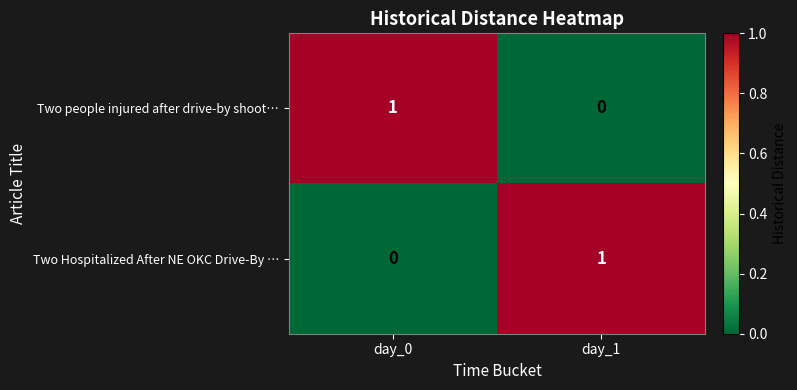

At which label is Two people injured after drive-by shoot… closest to 0?

day_1